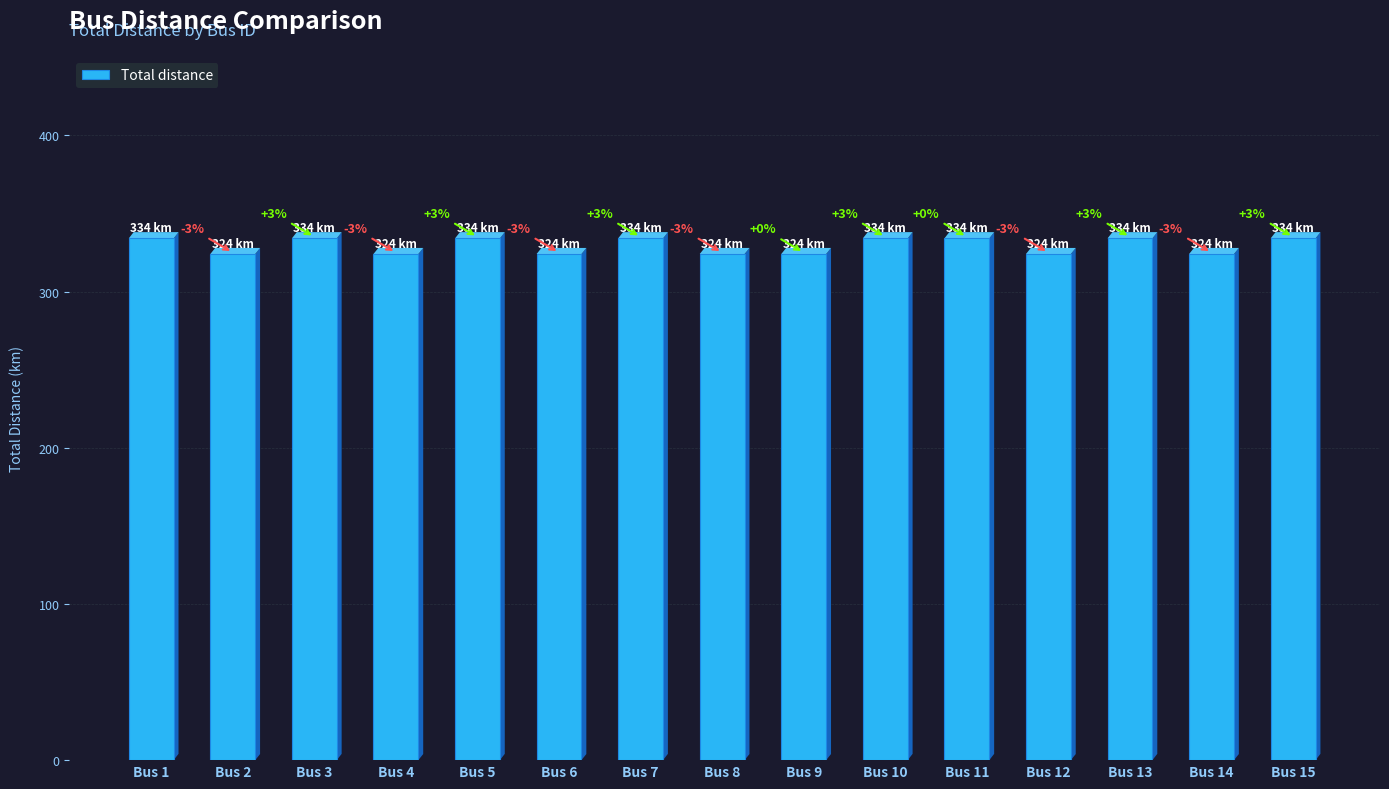

Are the bars horizontal?

No